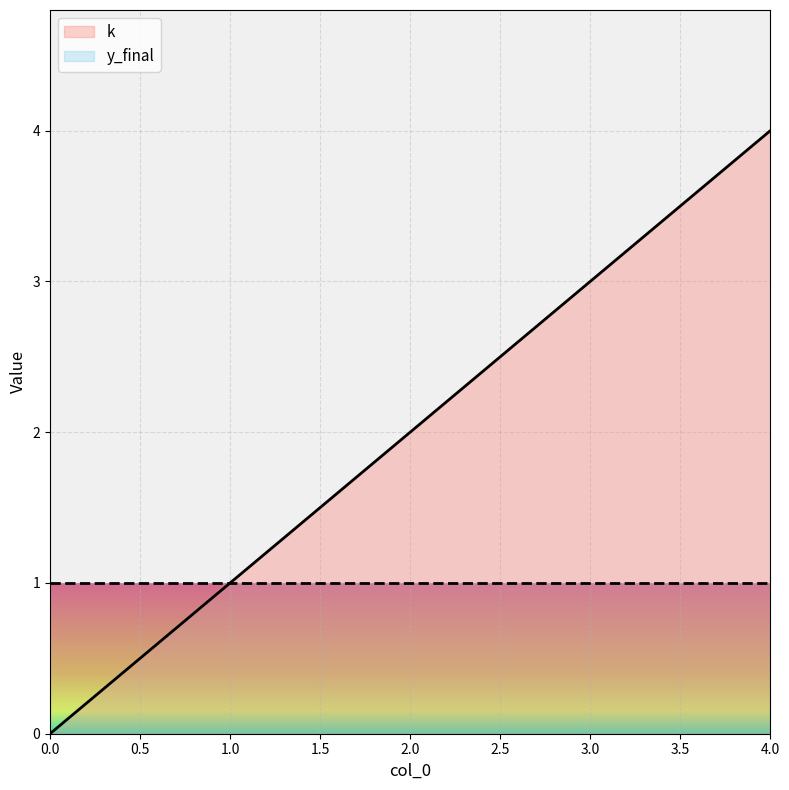

The chart shows a value of 1 at 1. True or false?

True